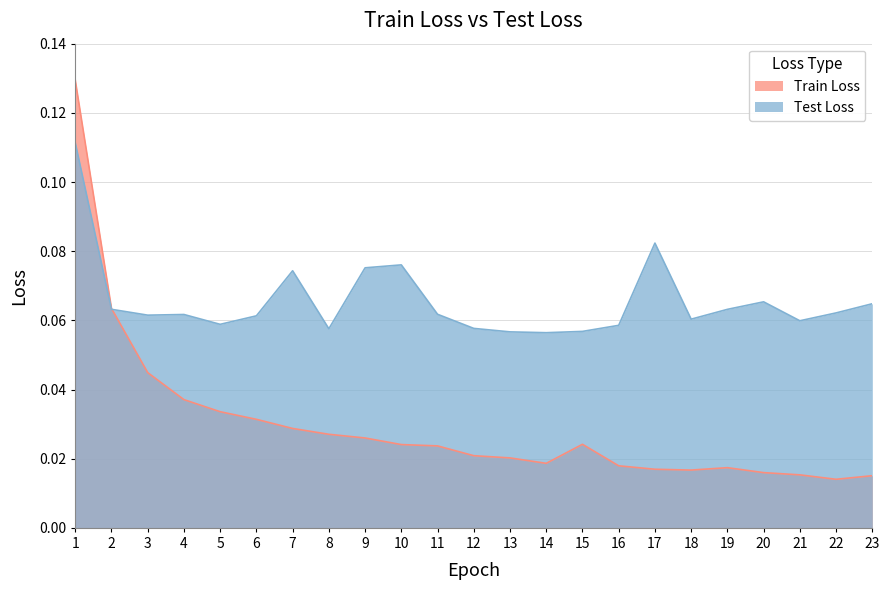

What are all the series names shown in the legend?

Train Loss, Test Loss